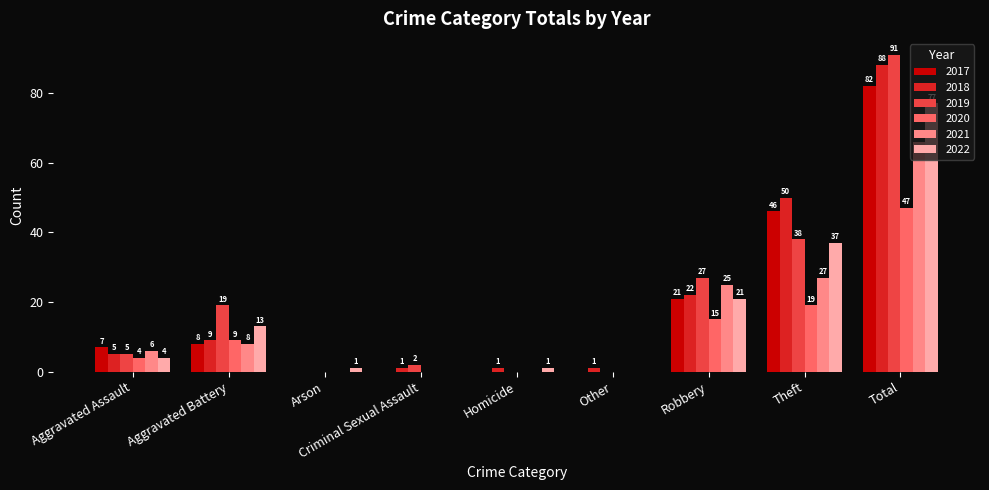

True or false: 2019 has a value of 27 at Robbery.

True